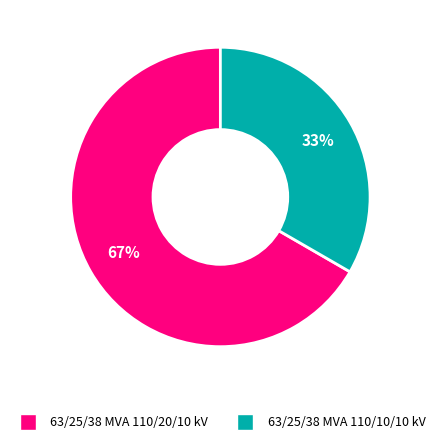

What percentage is the 63/25/38 MVA 110/20/10 kV slice, to the nearest percent?

67%